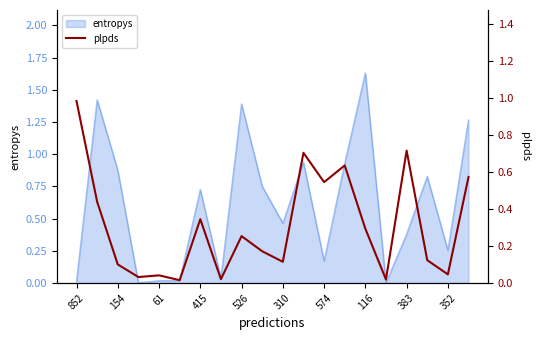

Does the chart have visible grid lines?

No